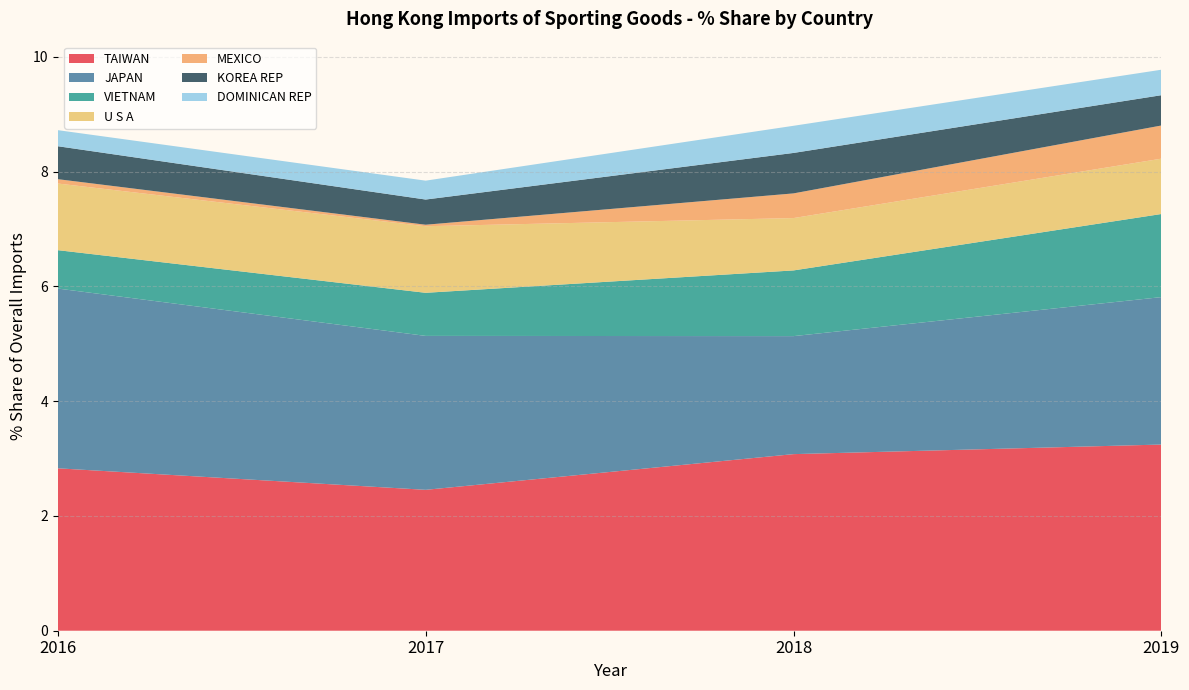

What is the maximum value for TAIWAN?

3.2